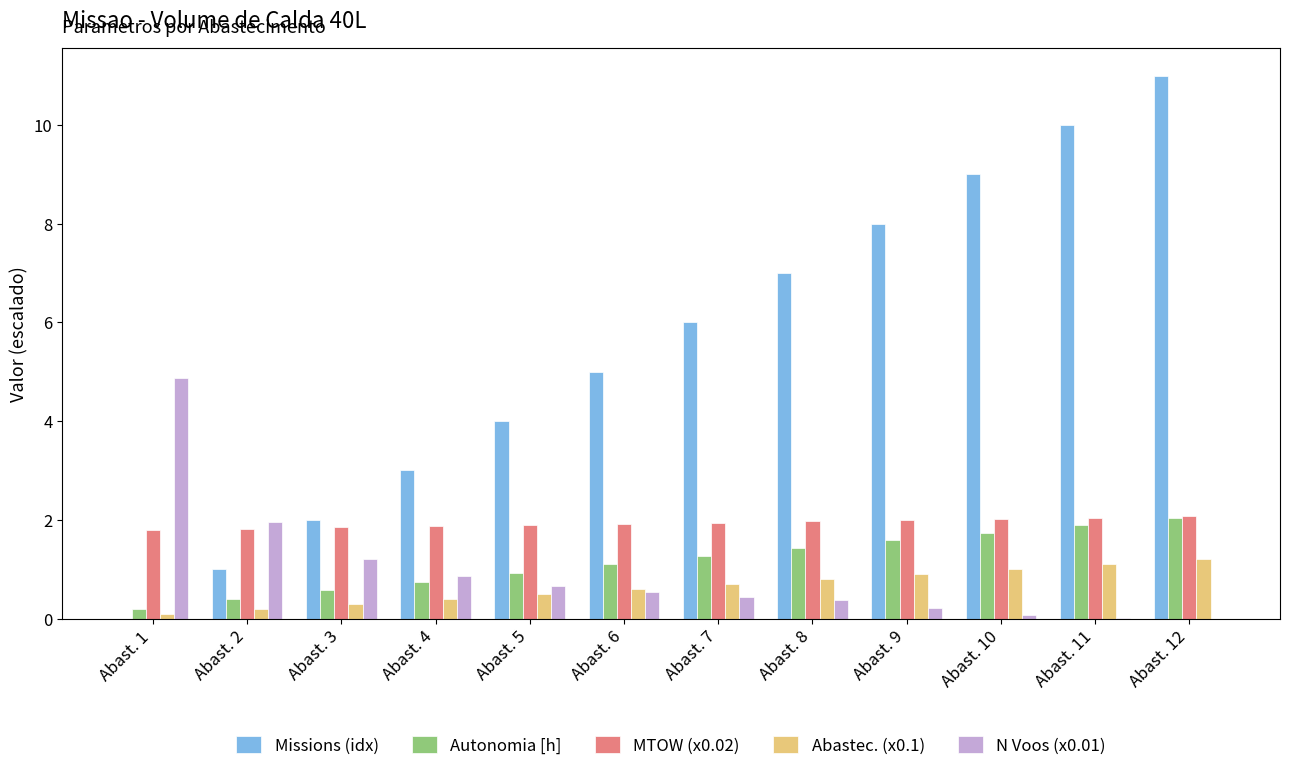

True or false: N Voos (x0.01) has a value of 0.2 at Abast. 9.

True